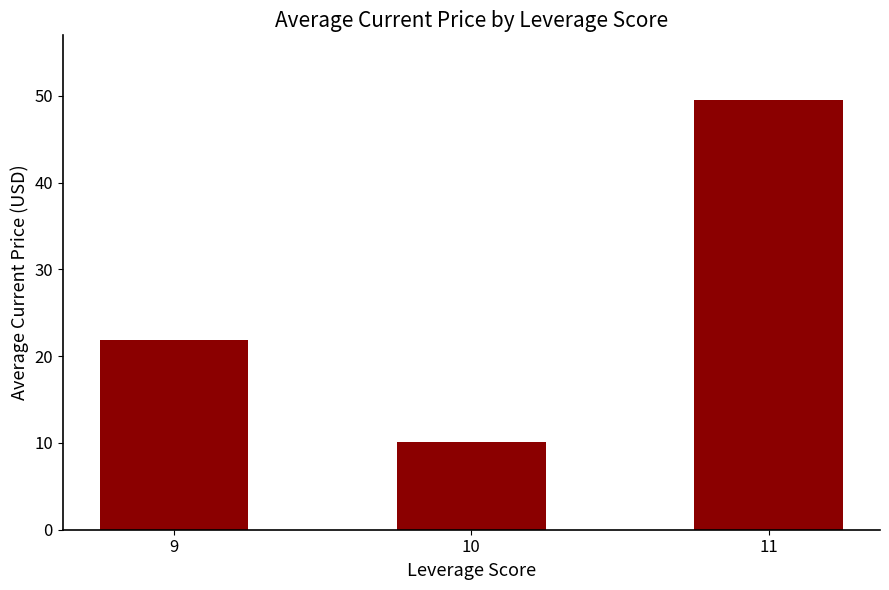

Reading left to right, extract all data points from this chart.

9=21.8	10=10.1	11=49.5